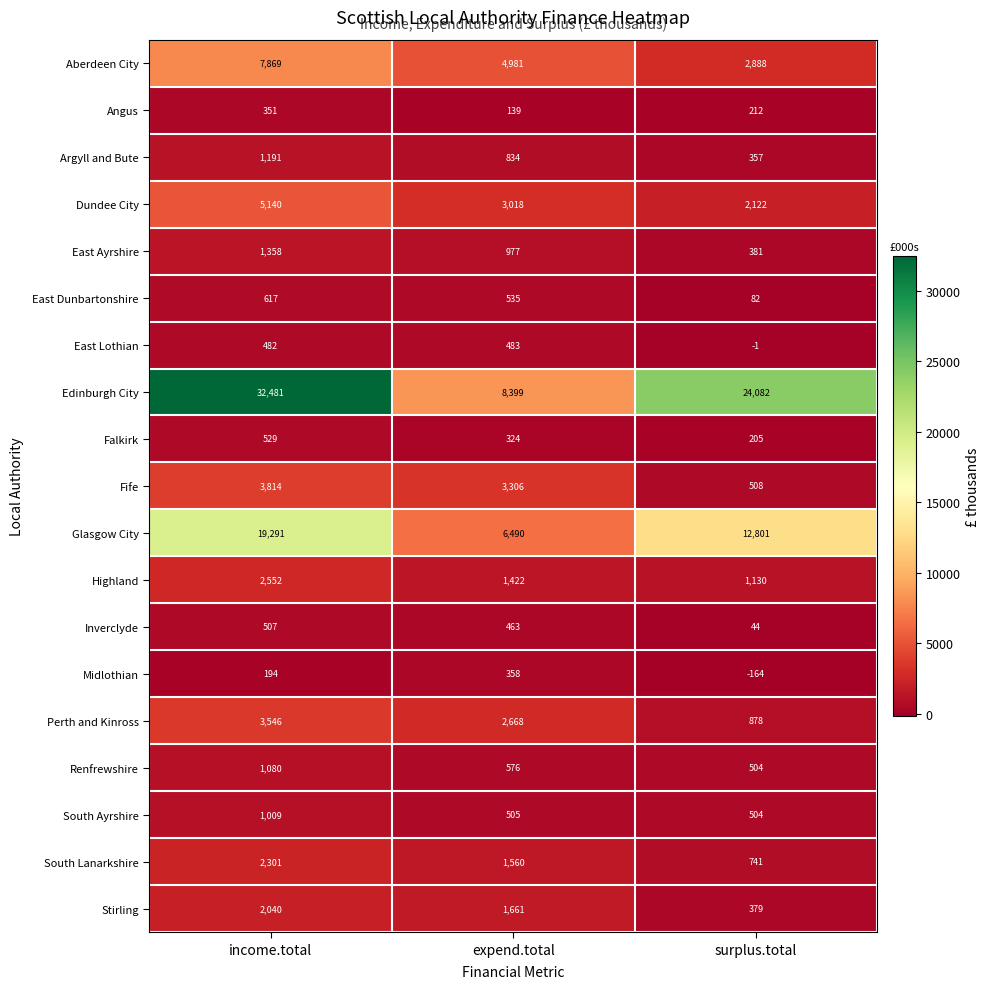

Which category has the lowest value in the Edinburgh City series?

expend.total